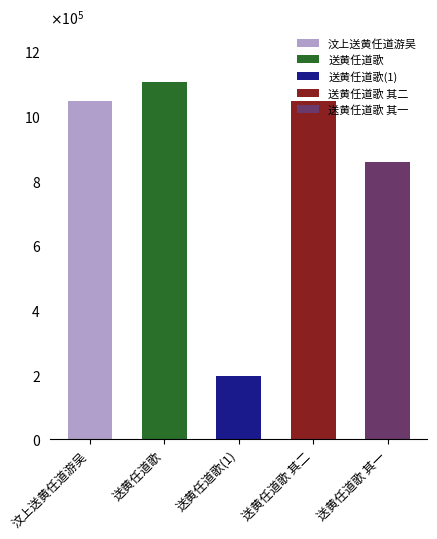

What is the difference between the maximum and second lowest values?

248720